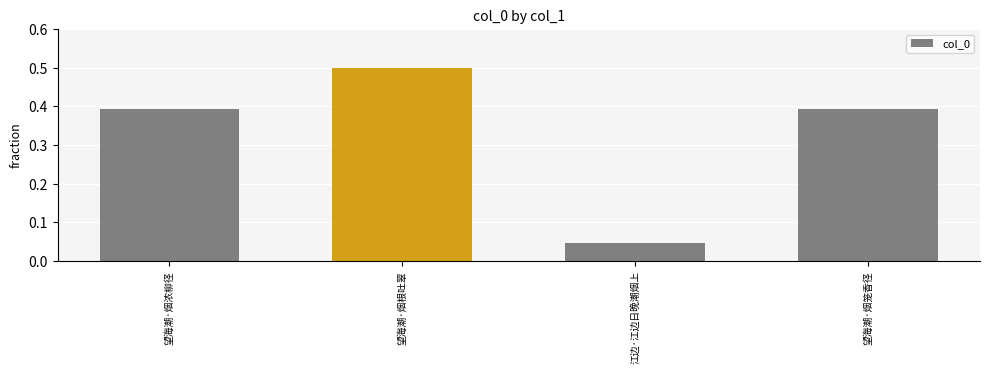

At which label is the value closest to 0?

江边·江边日晚潮烟上